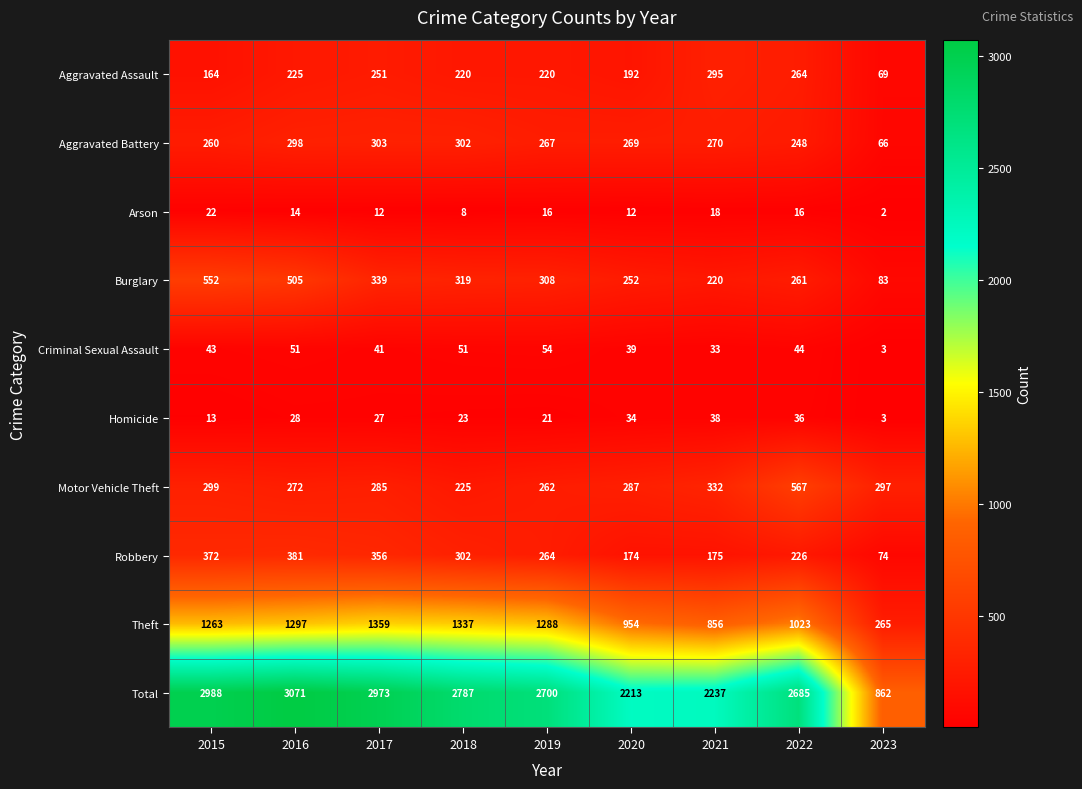

What is the maximum value shown in the chart?

3071